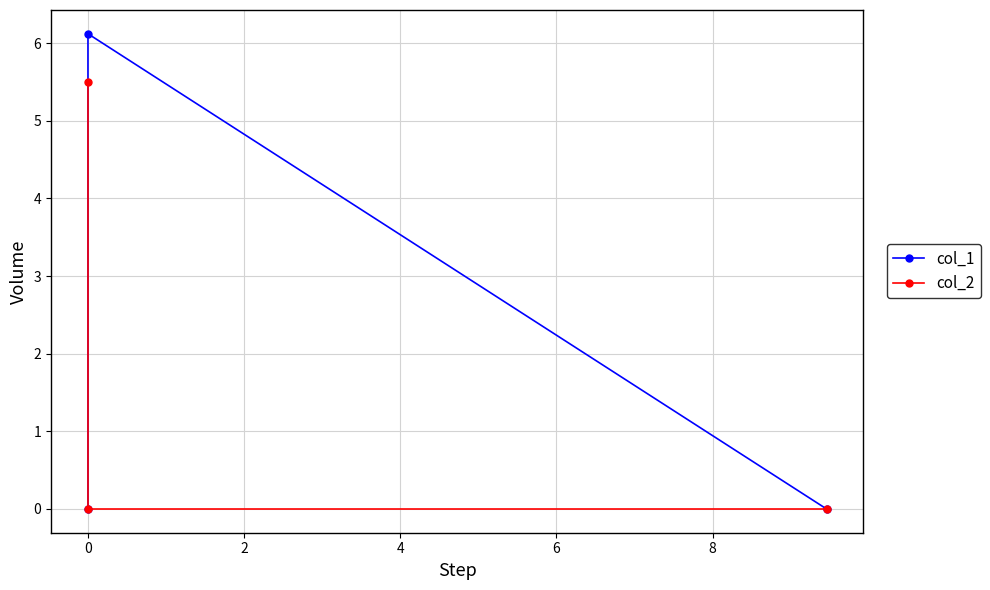

What is the greatest value displayed?

6.1